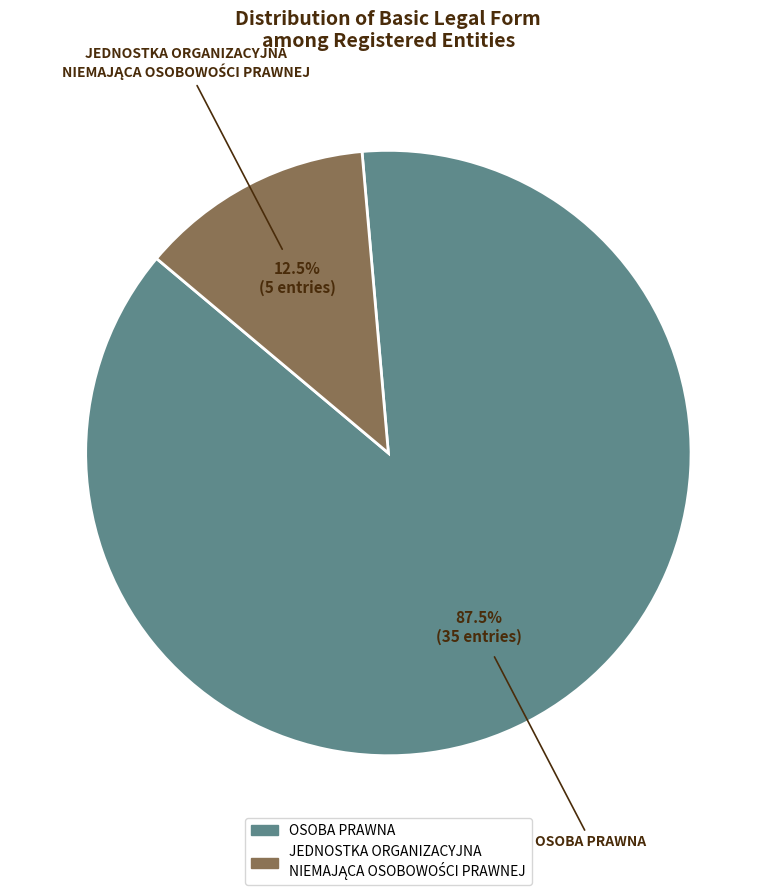

Is there a majority slice in this chart?

Yes